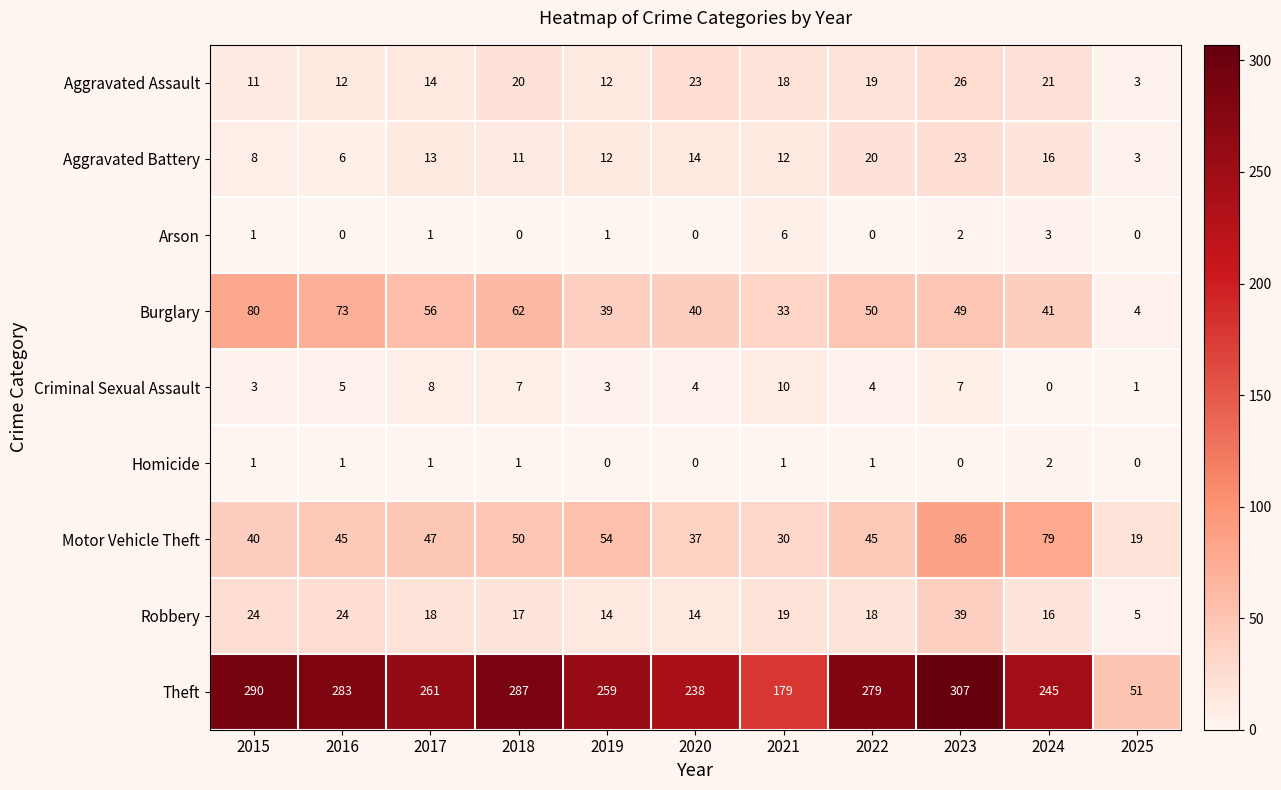

What is the total value across all series at 2025?

86